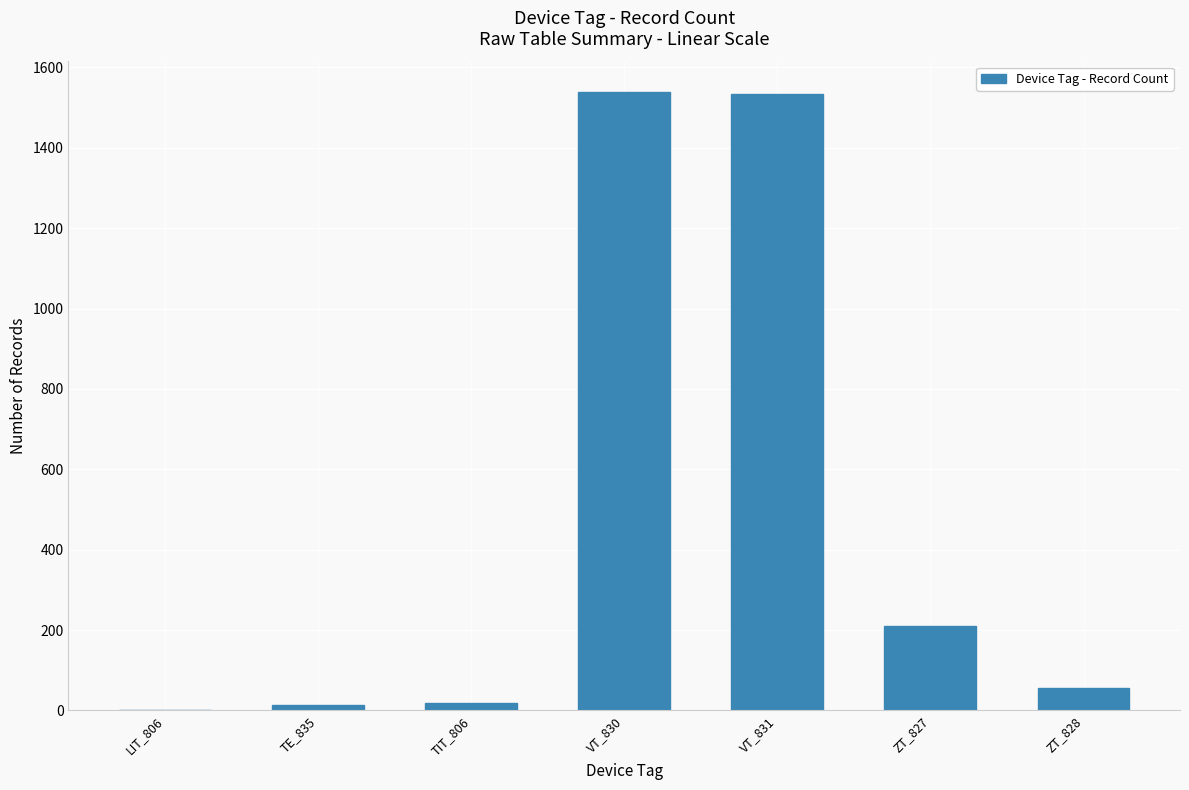

What is the ratio of the value at VT_830 to the value at ZT_827?

7.3